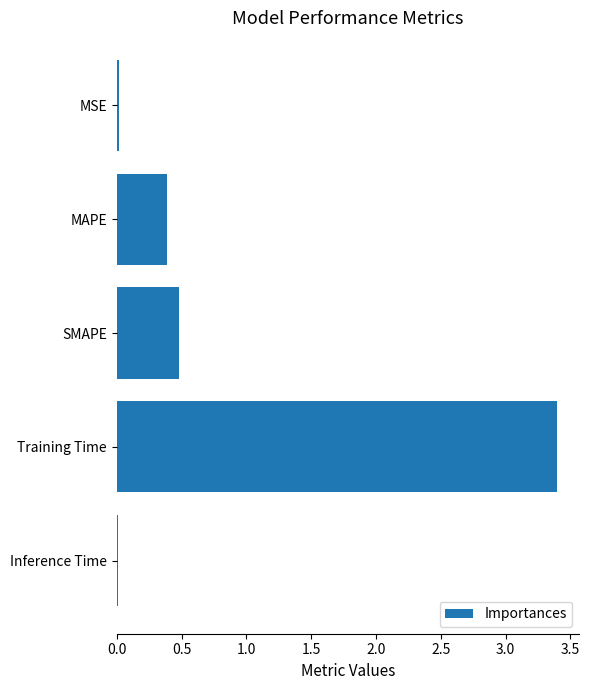

What is the label of the 4th bar from the bottom?

MAPE